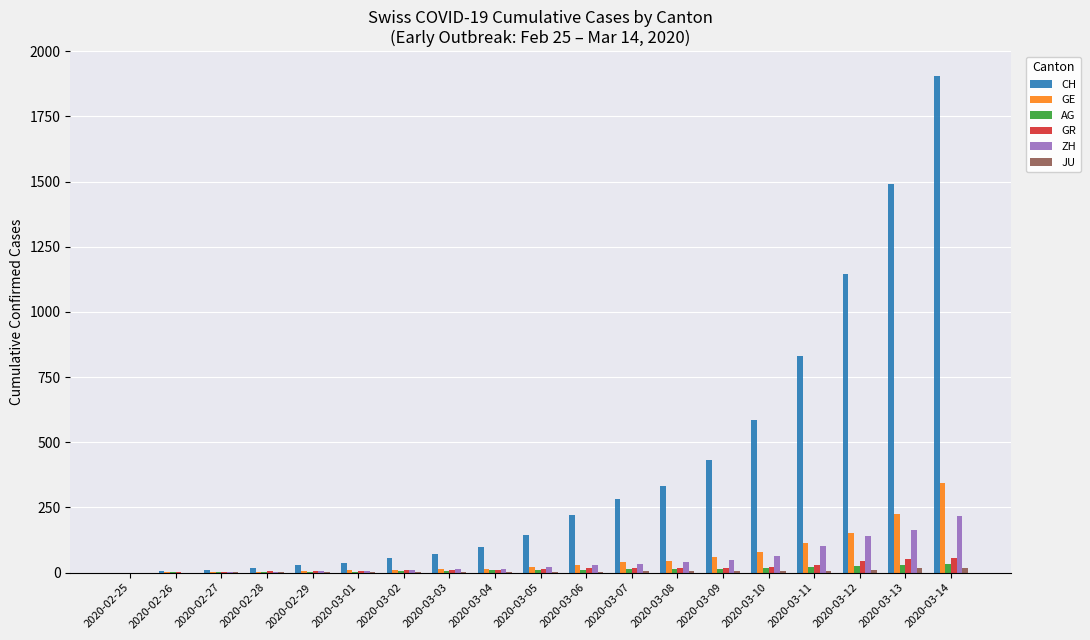

Between 2020-03-11 and 2020-03-13, which series saw the biggest shift?

CH